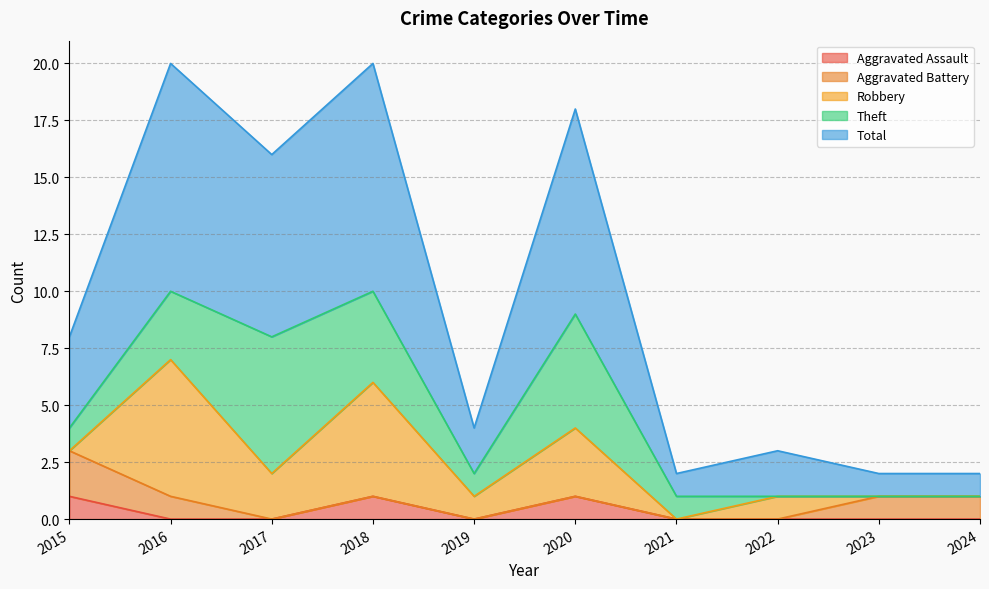

Is it true that Robbery equals 0 at 2021?

True